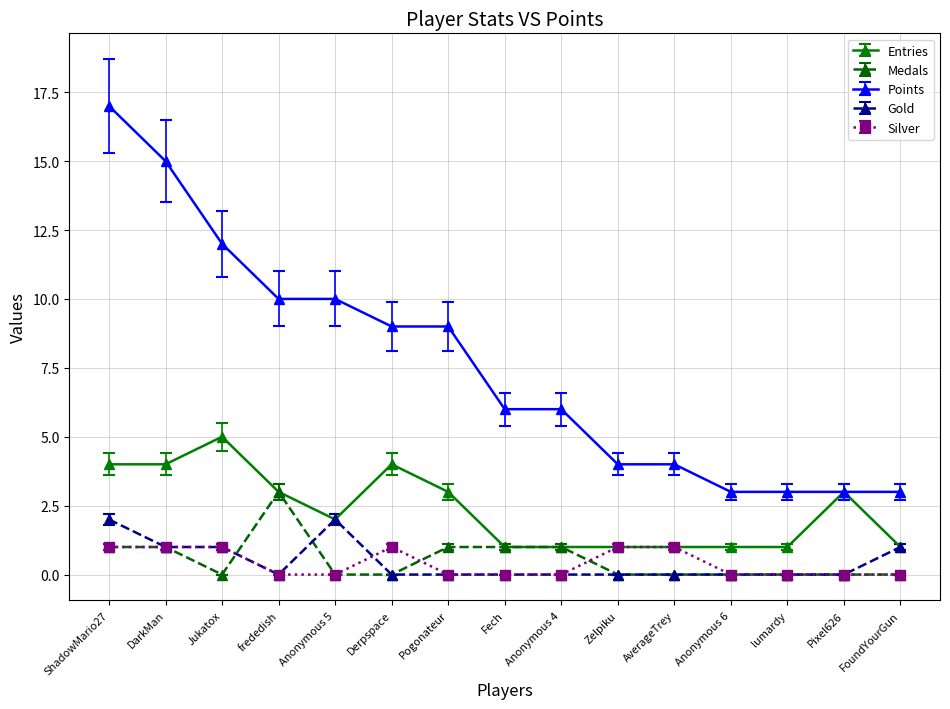

Where is the first local maximum for Entries?

Jukatox